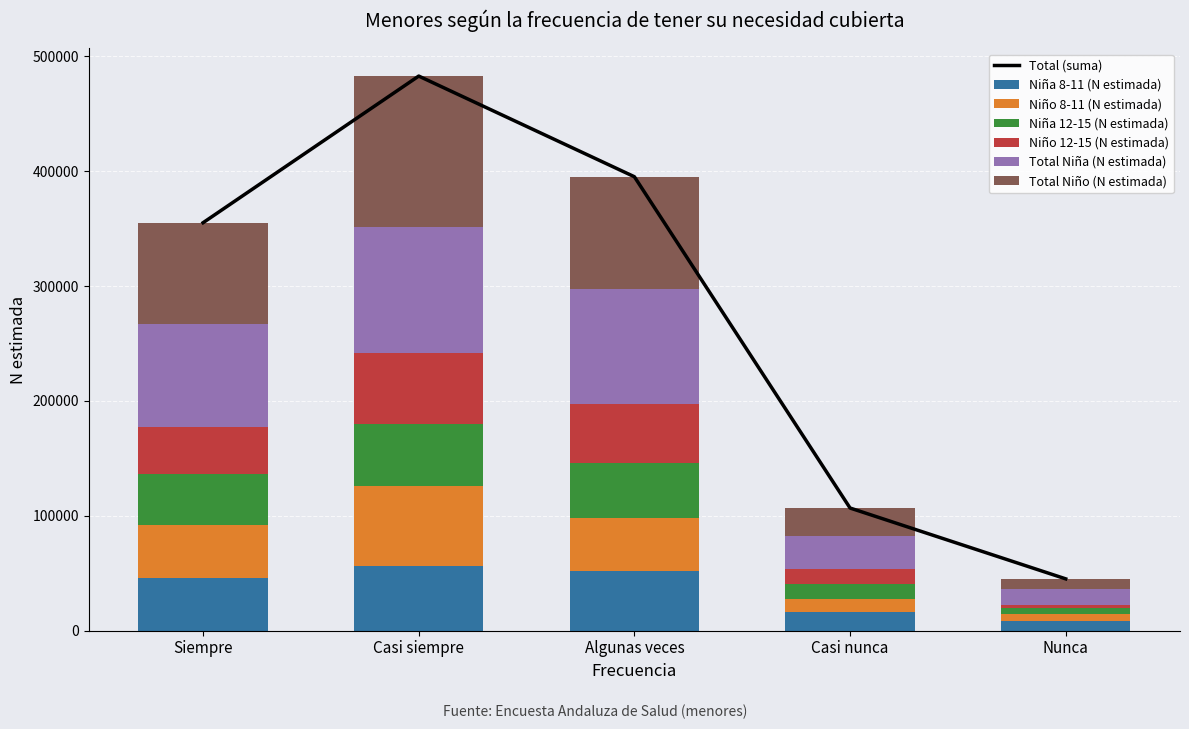

What is the minimum value for Niño 12-15 (N estimada)?

2920